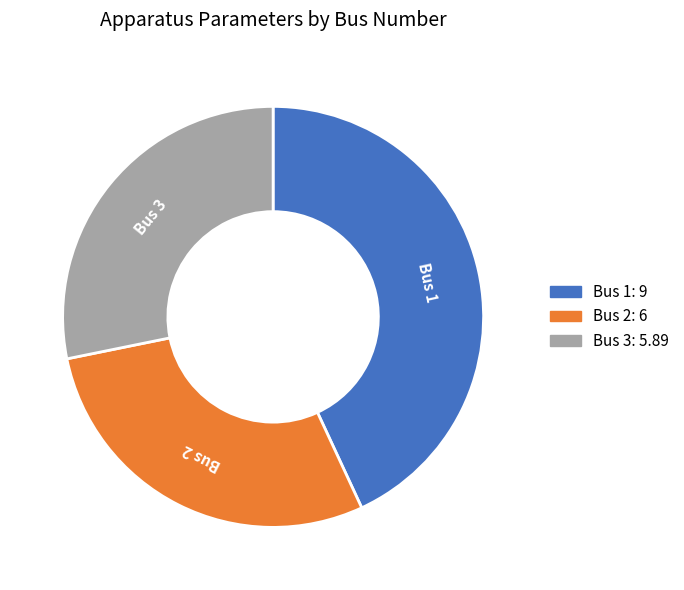

Which category has the biggest portion of the pie?

Bus 1